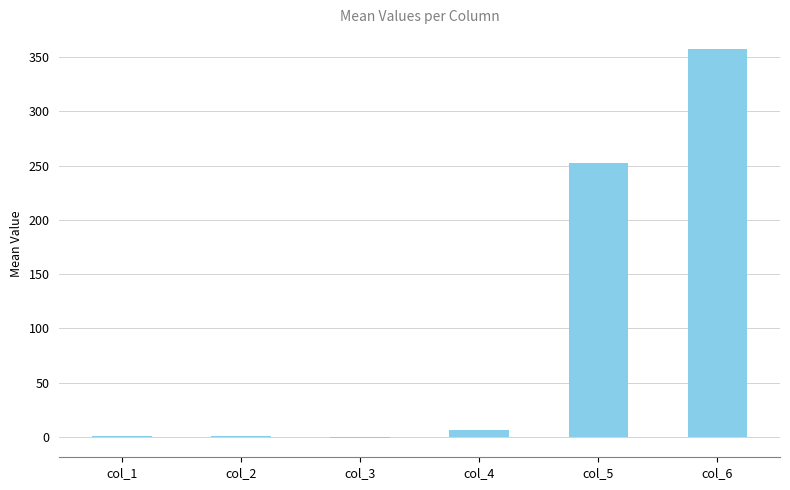

What is the sum of all values?

616.2